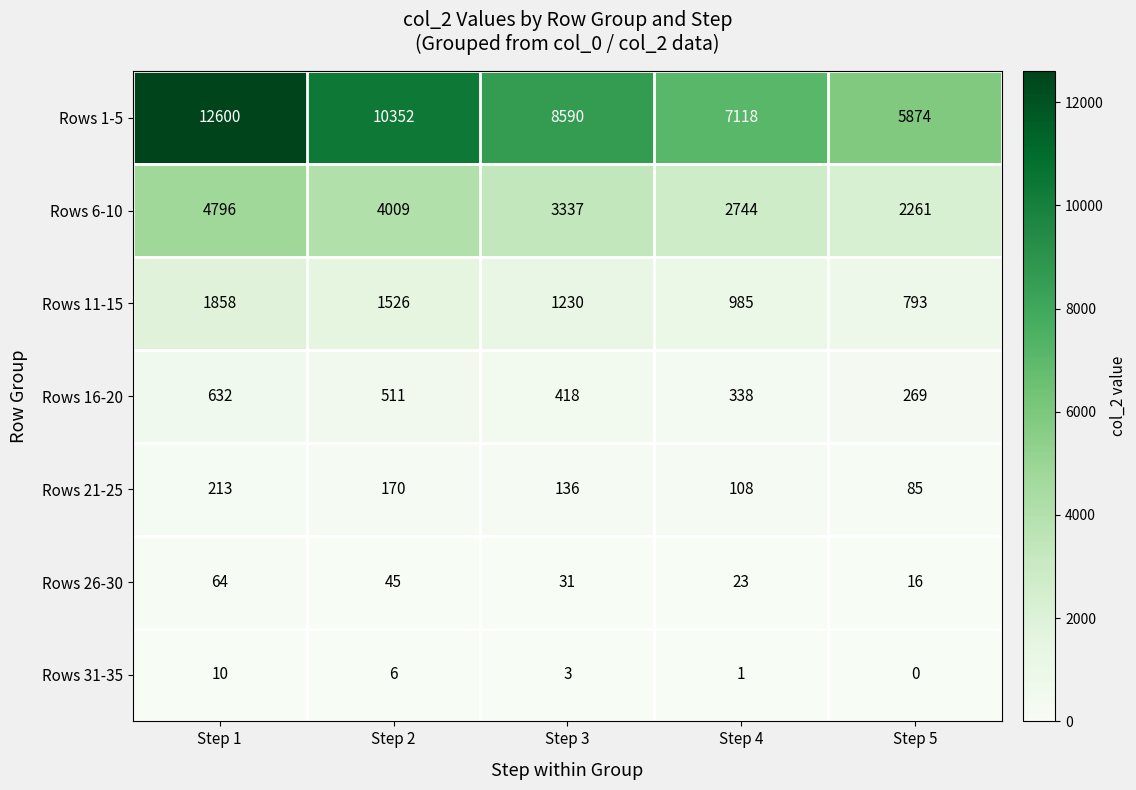

What is the sum of the Rows 31-35 values at Step 3 and Step 4?

4